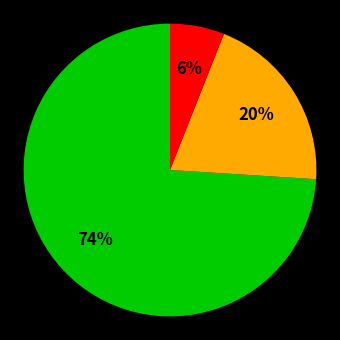

Is there a majority slice in this chart?

Yes